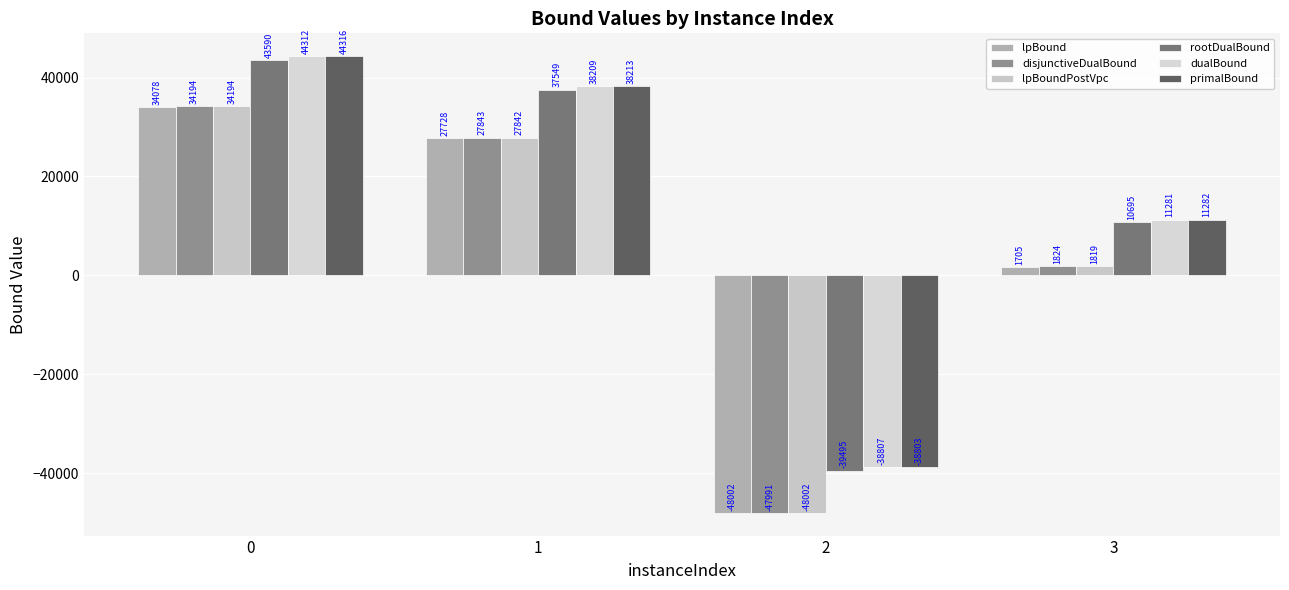

What is the value of the primalBound bar at the 1st from the left?

44316.0